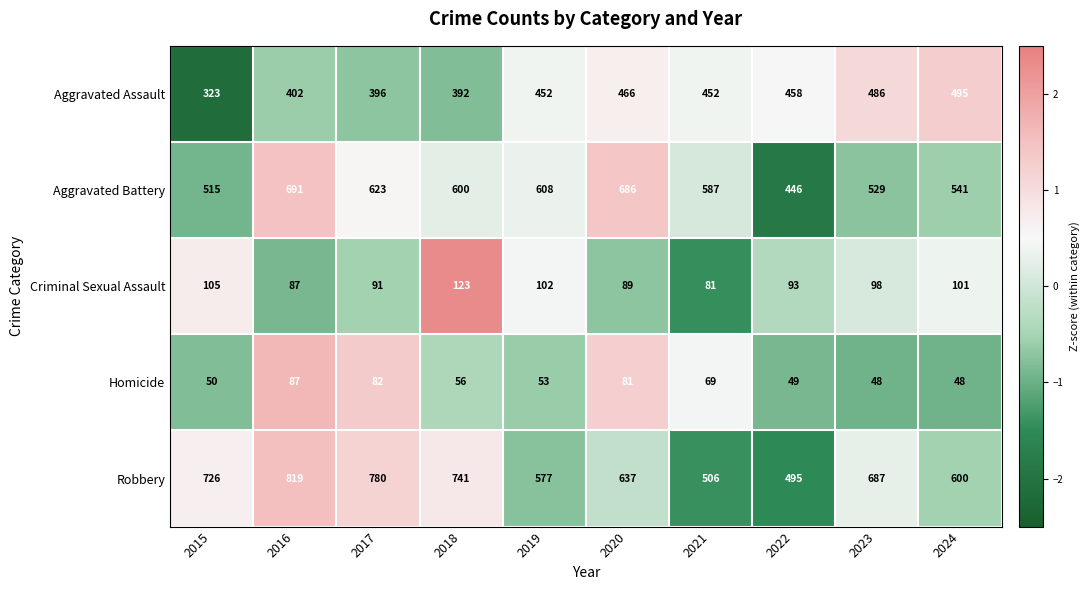

What is the total value across all series at 2016?

2086